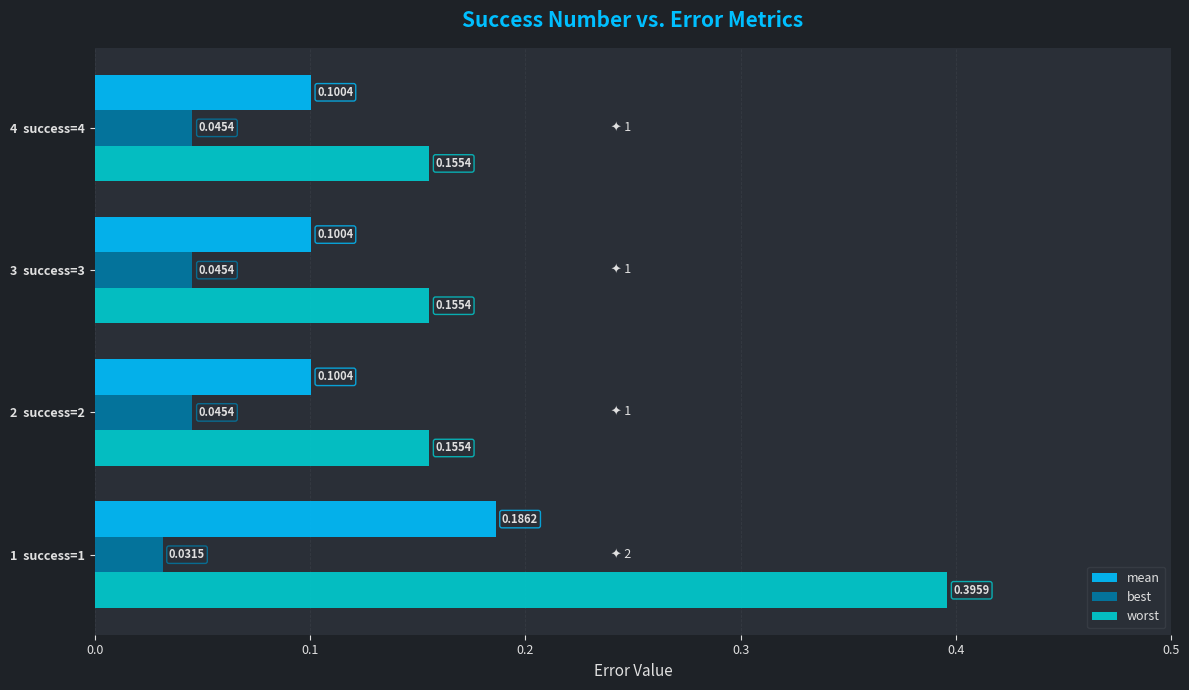

At how many categories does at least one series exceed 0?

4